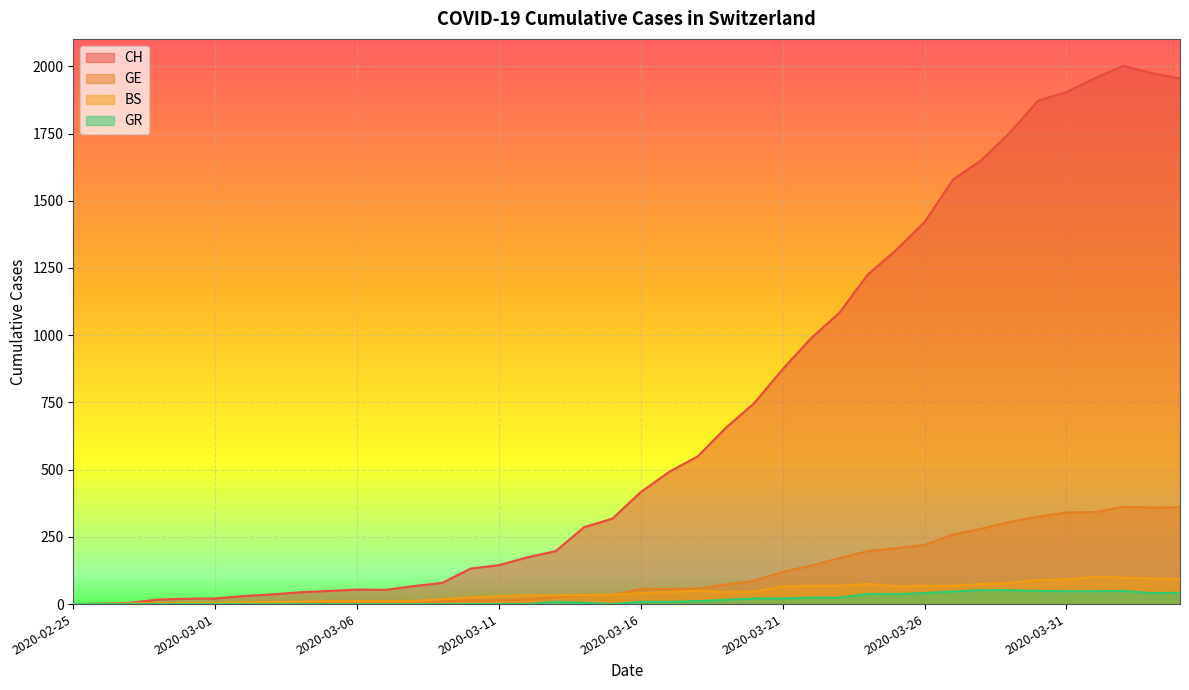

At how many categories does at least one series exceed 1623?

8